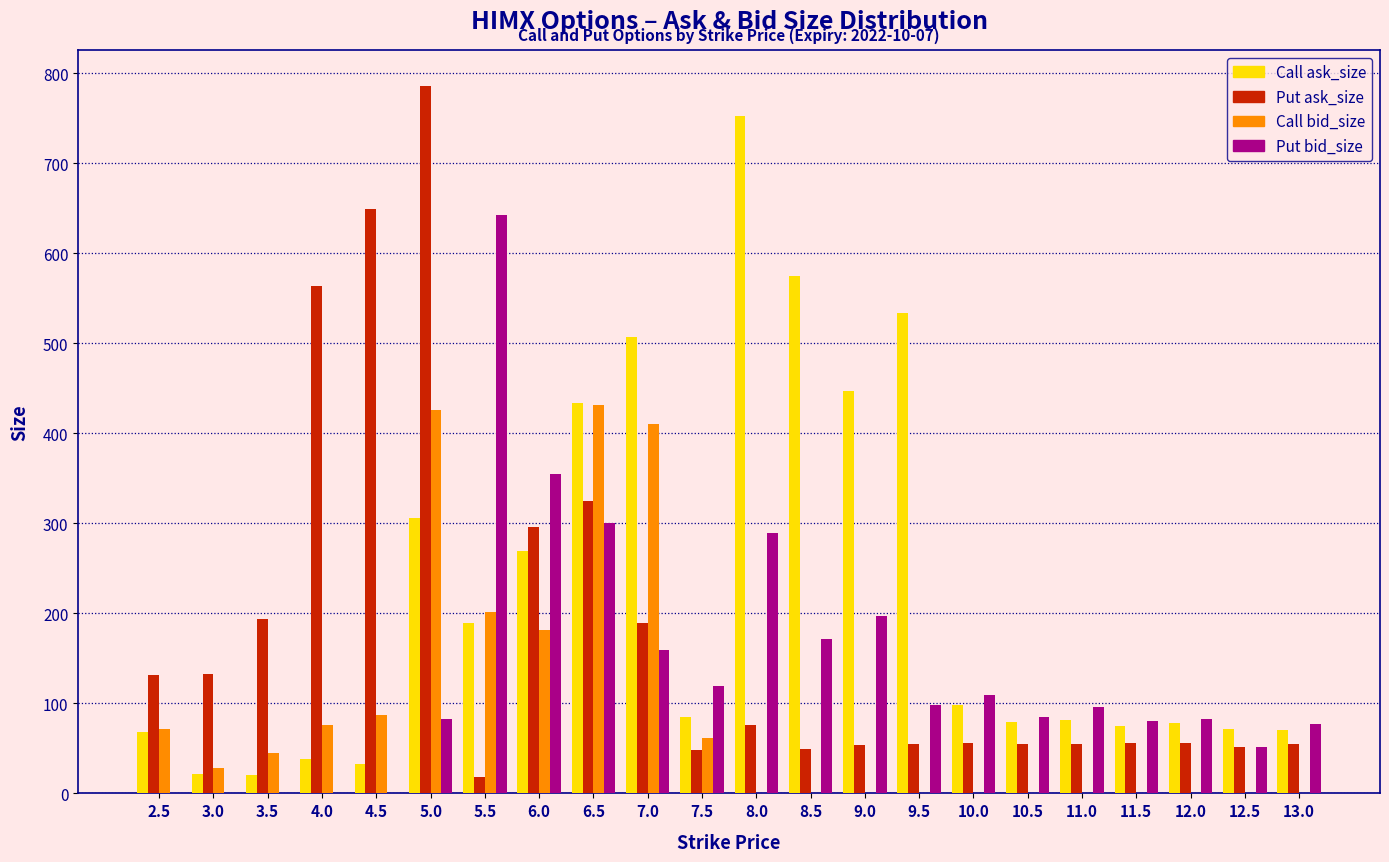

At which category is the sum across all series the highest?

5.0